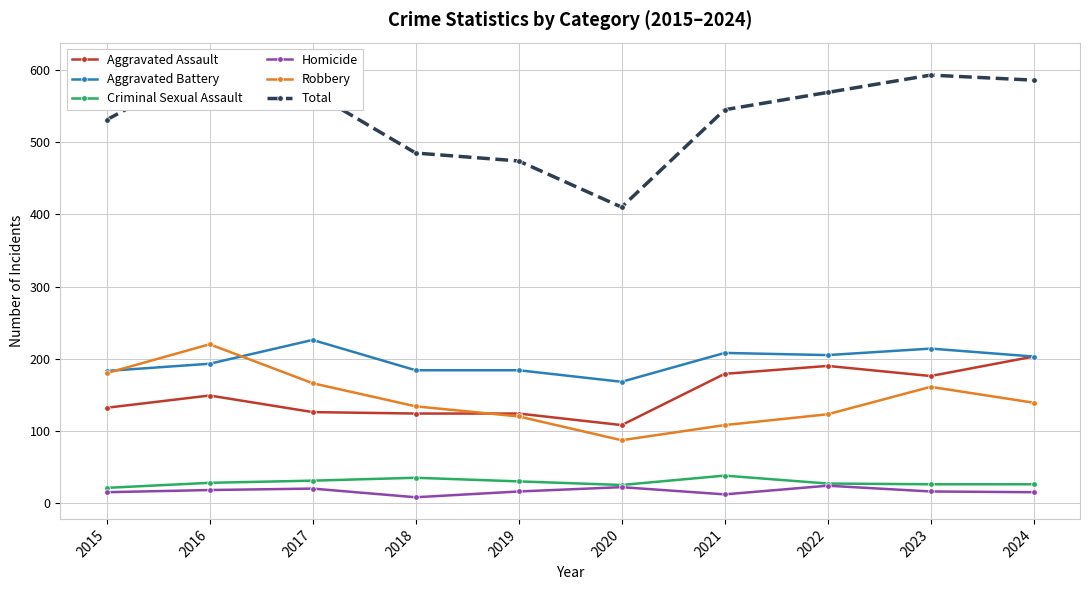

What is the difference between the Criminal Sexual Assault values at 2024 and 2019?

4